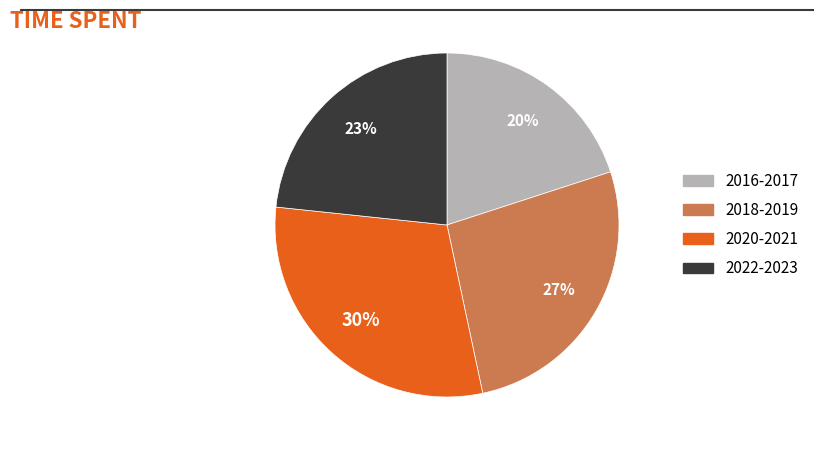

To the nearest percent, what is the average slice percentage?

25%